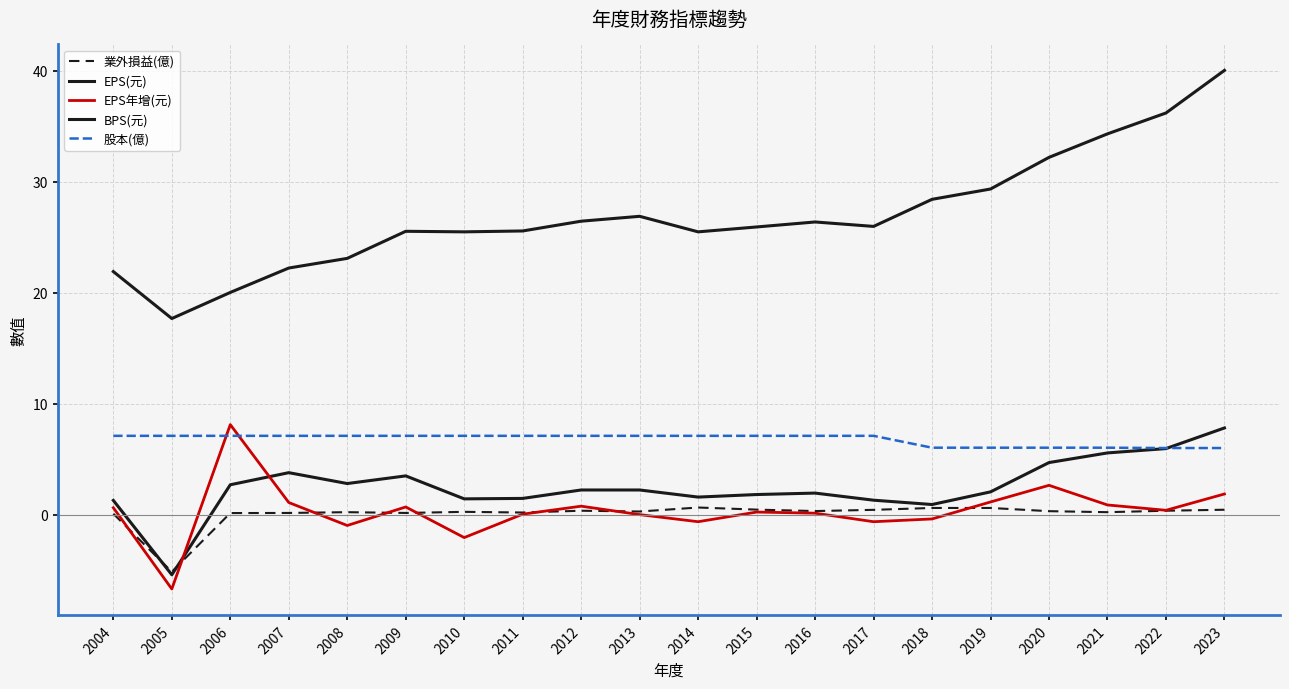

The value of 業外損益(億) at 2023 is 0.4. True or false?

True